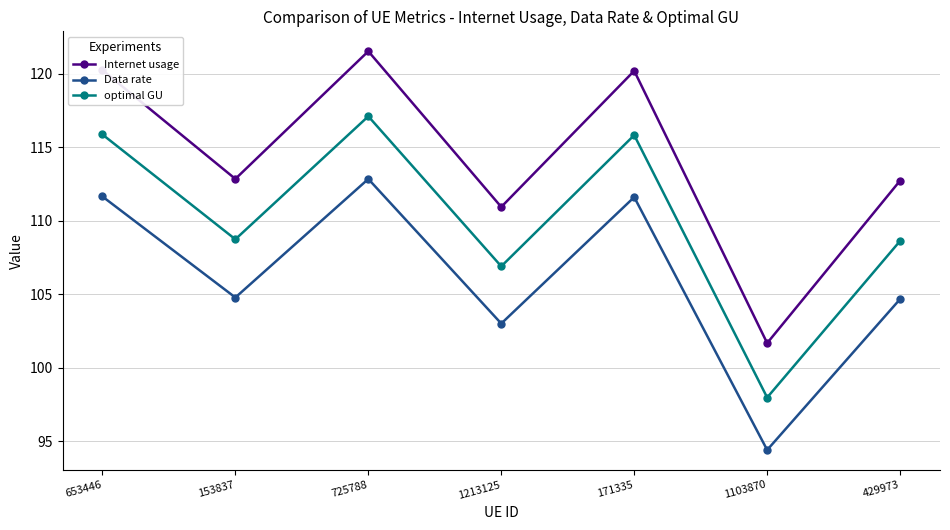

What is the difference between the highest and lowest values at 171335?

8.6